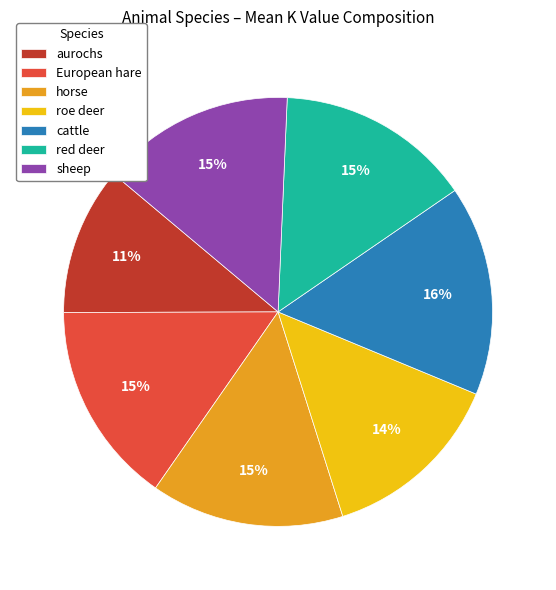

To the nearest percent, what is the combined percentage of horse and European hare?

30%